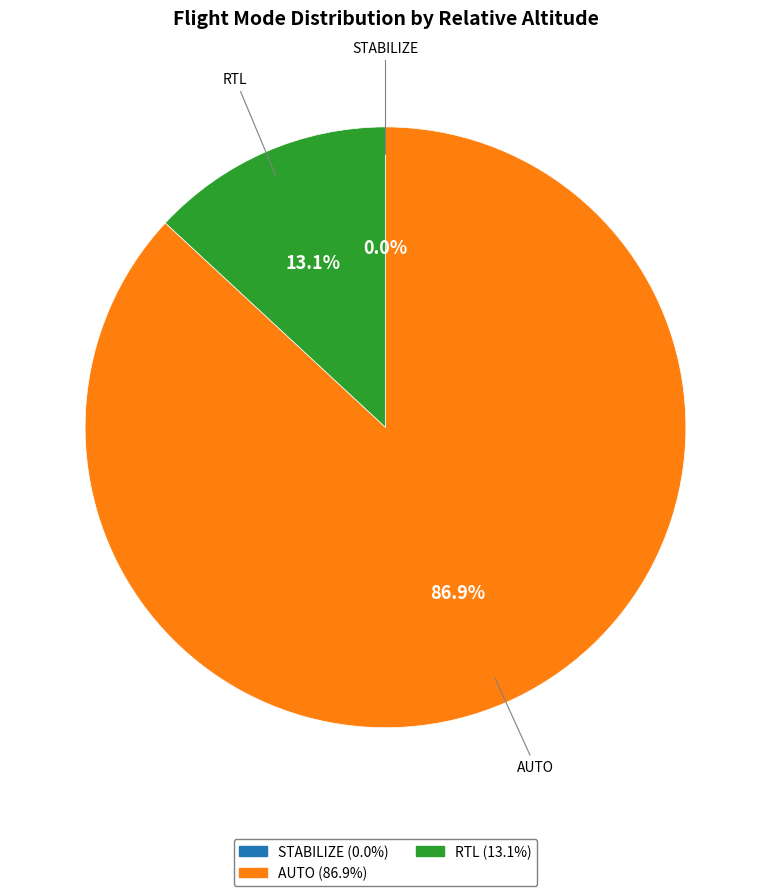

To the nearest percent, what percentage of the pie is RTL?

13%